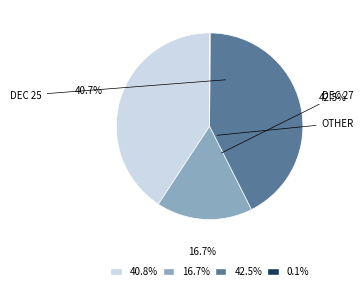

Does any single category account for the majority?

No